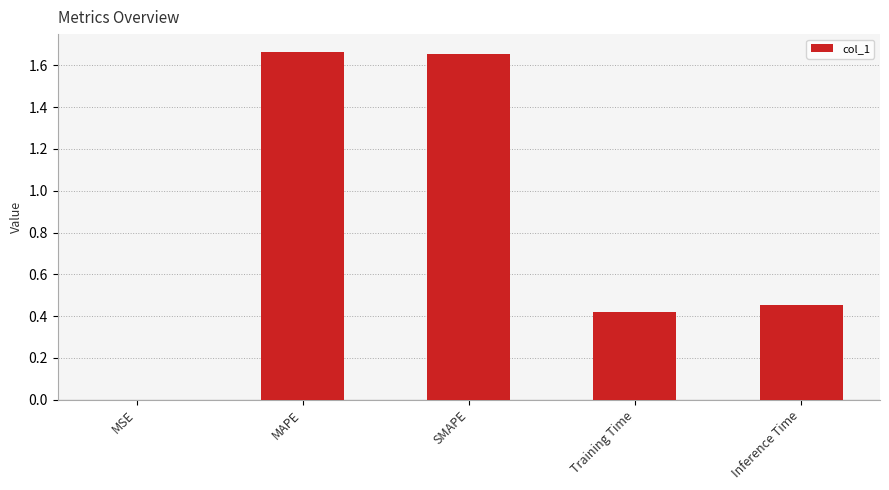

The value at Training Time is 0.2. True or false?

False